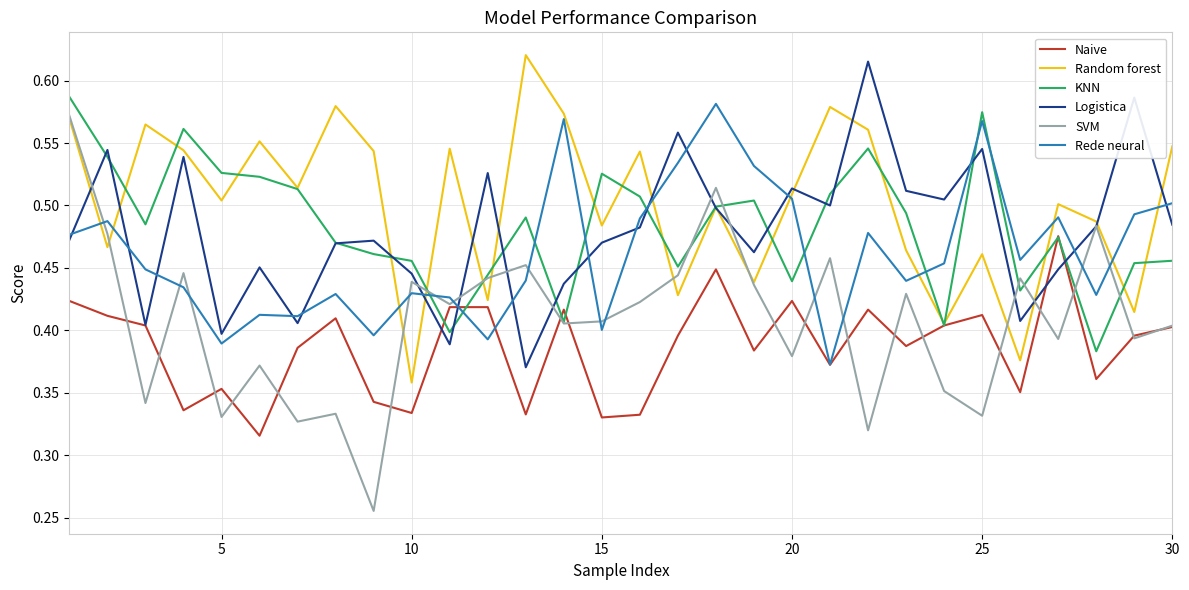

Which series has the largest total across all categories?

Random forest